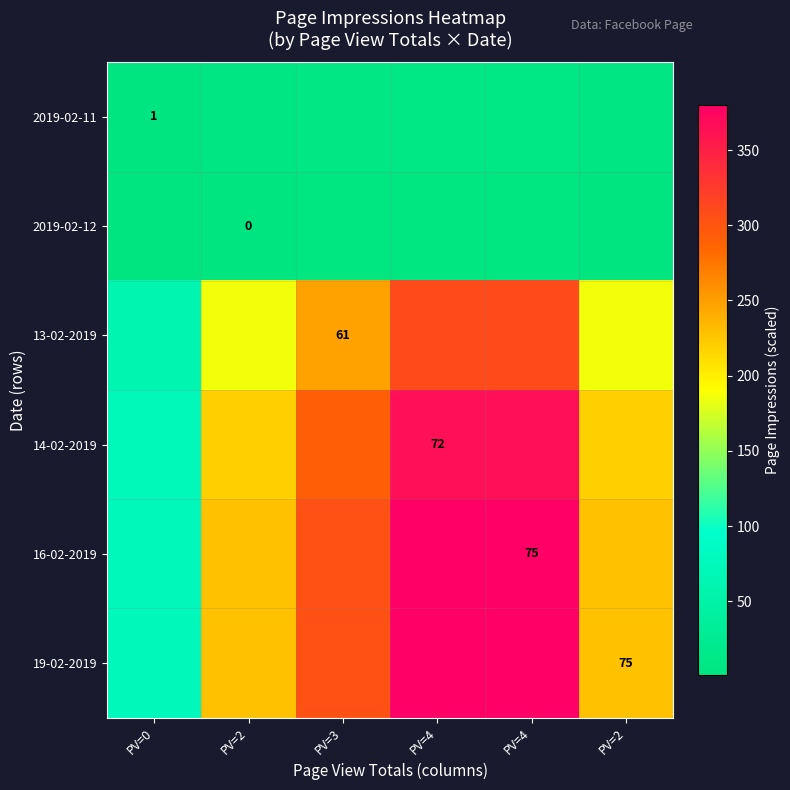

What is the difference between the highest and lowest values at PV=3?

300